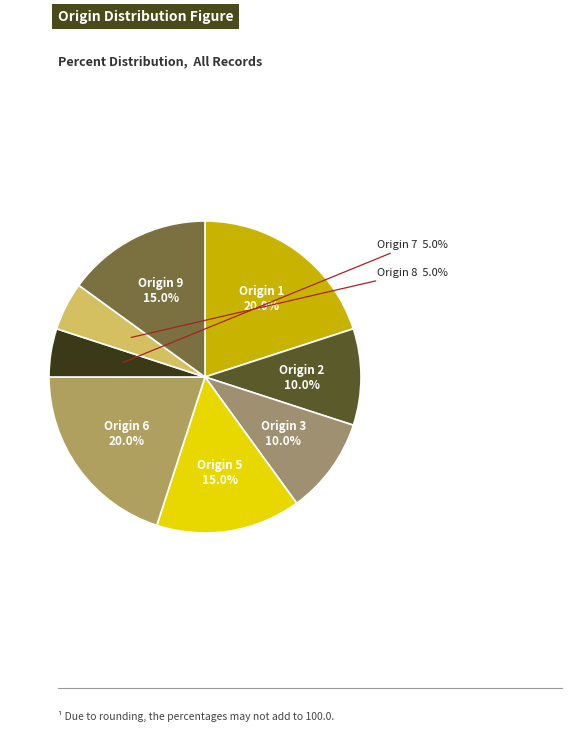

Is there a majority slice in this chart?

No